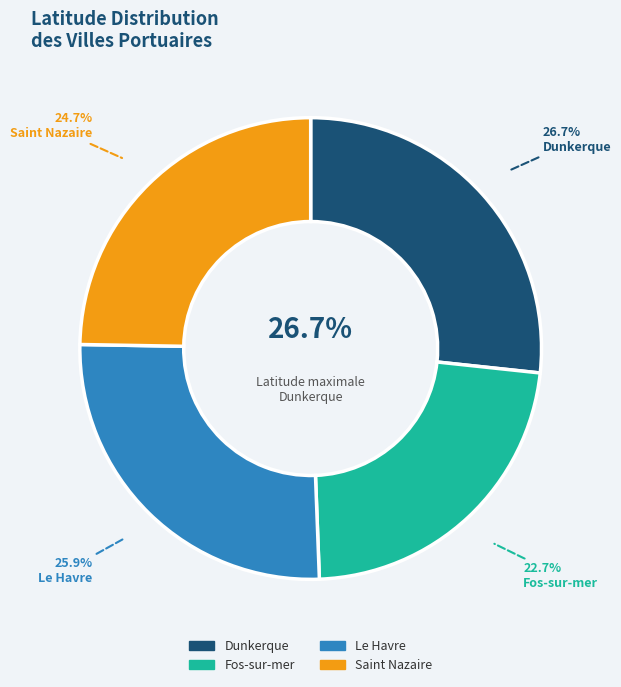

To the nearest percent, what is the difference between the largest and smallest slice percentages?

4%